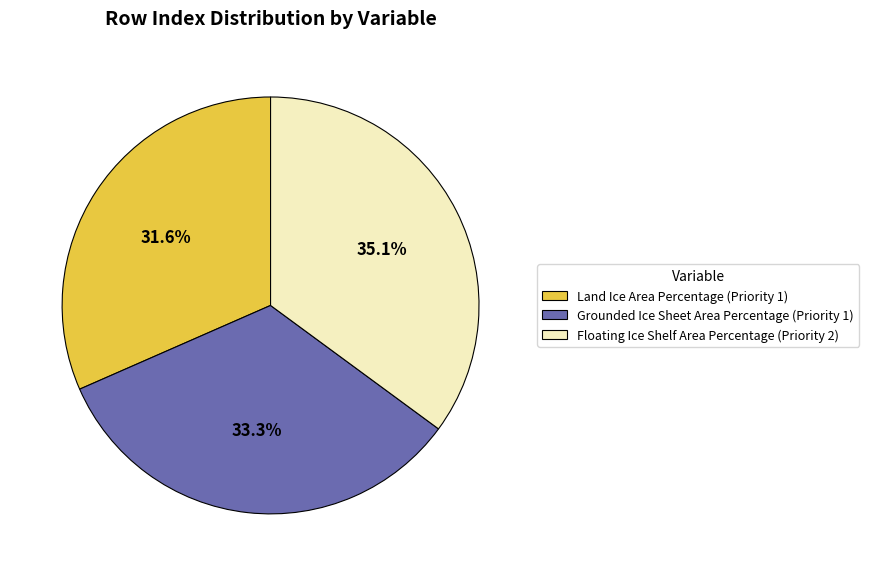

Which has a higher value, Floating Ice Shelf Area Percentage (Priority 2) or Land Ice Area Percentage (Priority 1)?

Floating Ice Shelf Area Percentage (Priority 2)